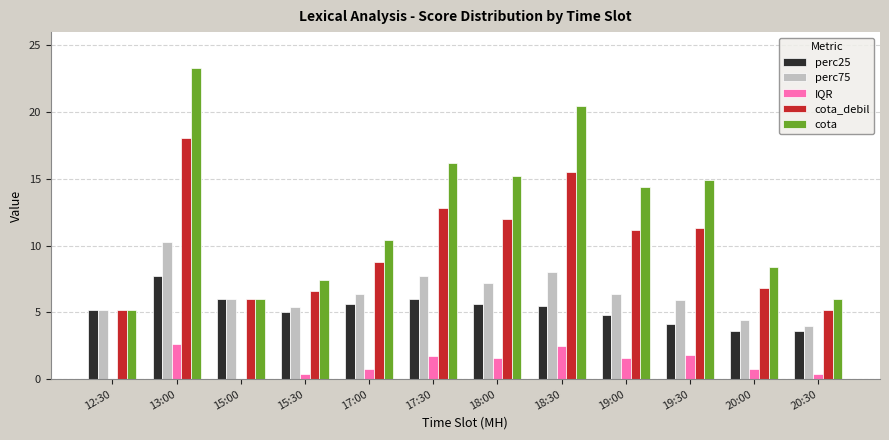

What is the maximum value shown in the chart?

23.3